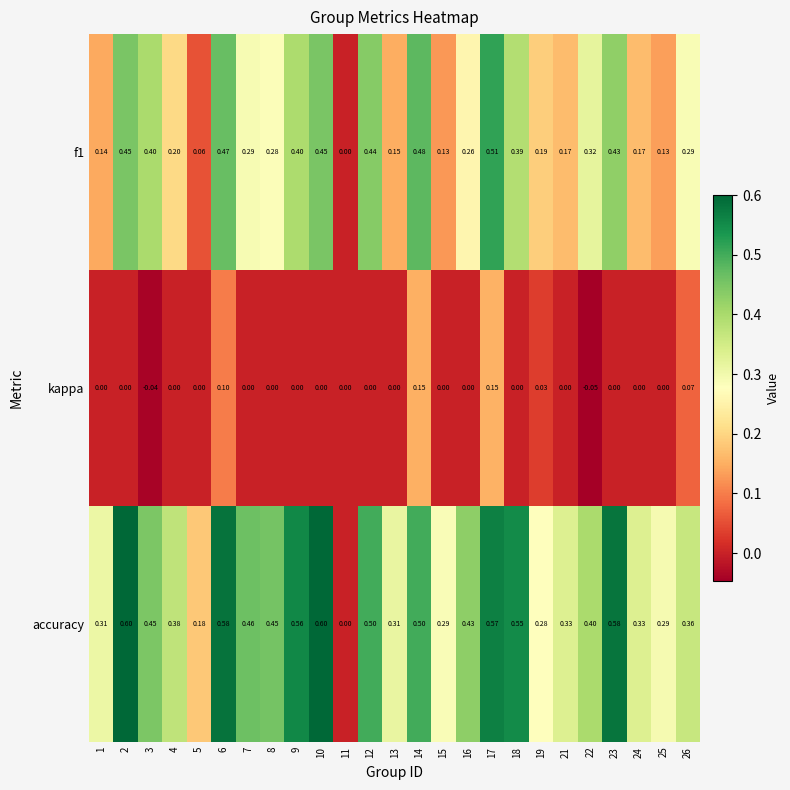

Which series has the widest spread of values?

accuracy